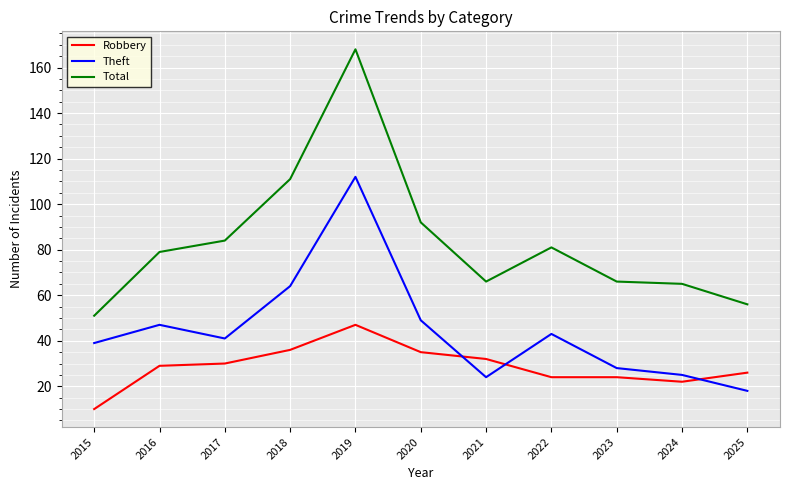

At which label is Theft closest to 65?

2018